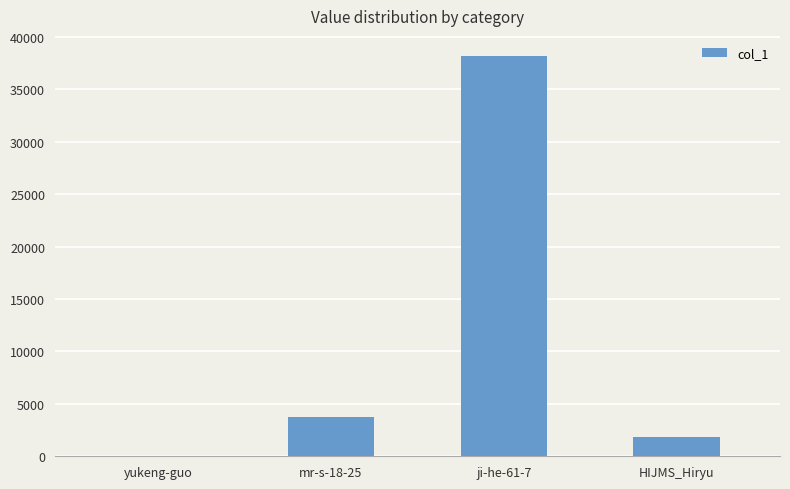

Does the chart contain stacked bars?

No